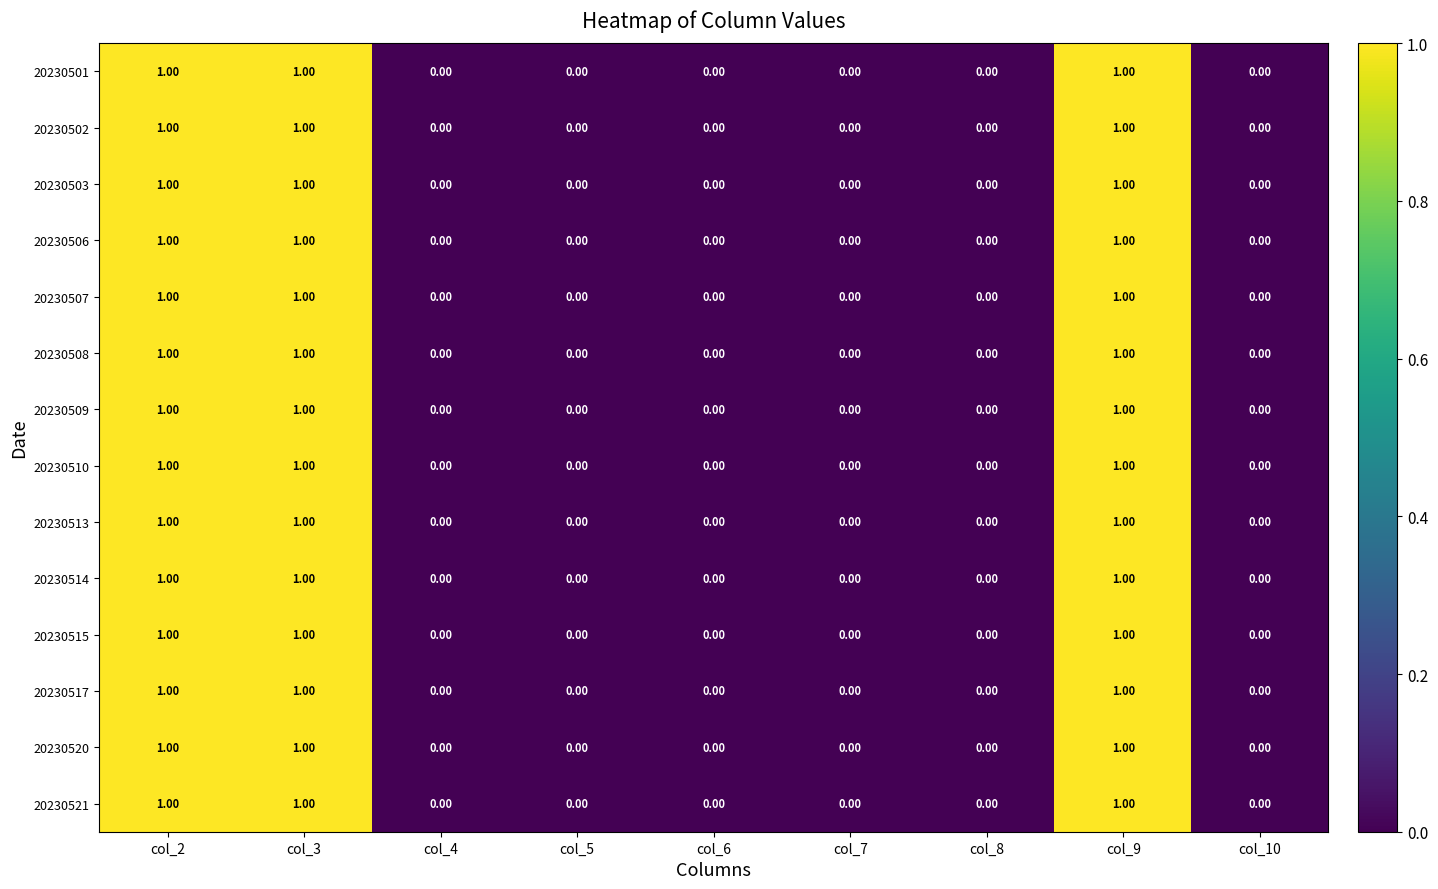

Is the value of 20230506 at col_9 greater than the value of 20230520 at col_8?

Yes